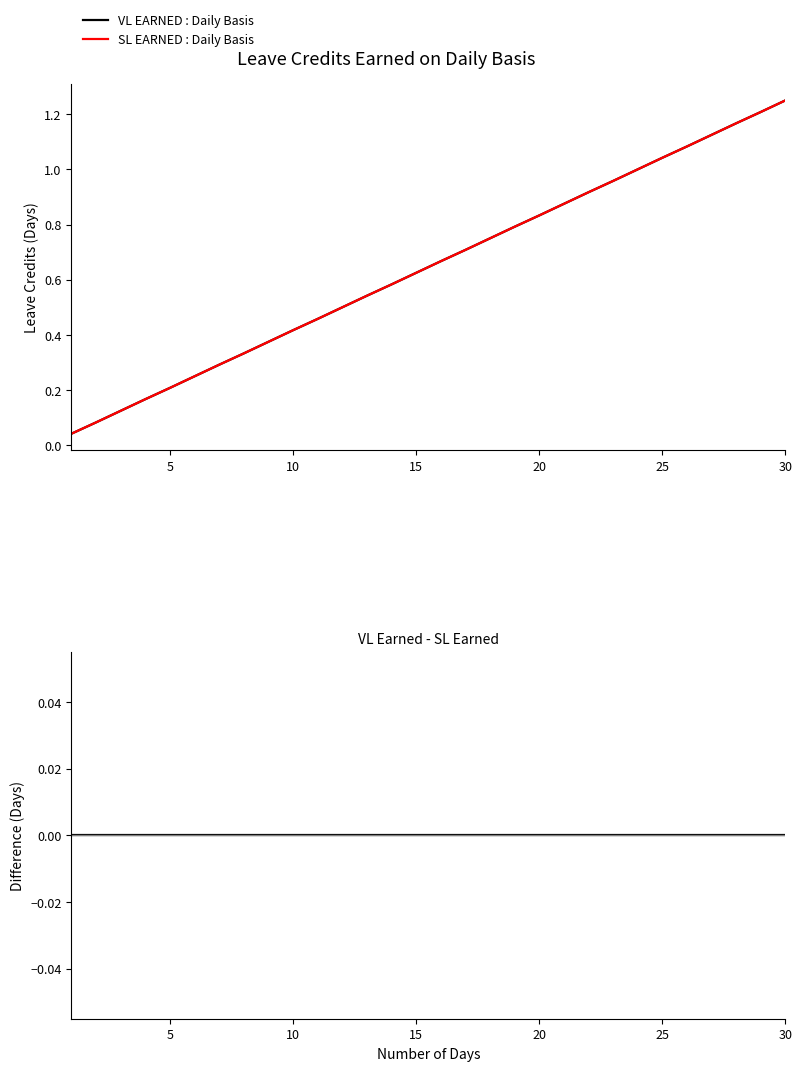

What is the highest value of the VL EARNED : Daily Basis series?

1.2